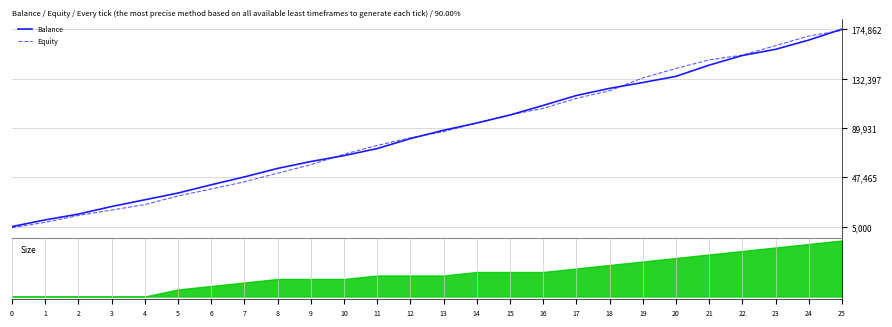

Which series has the largest range (max minus min)?

Balance